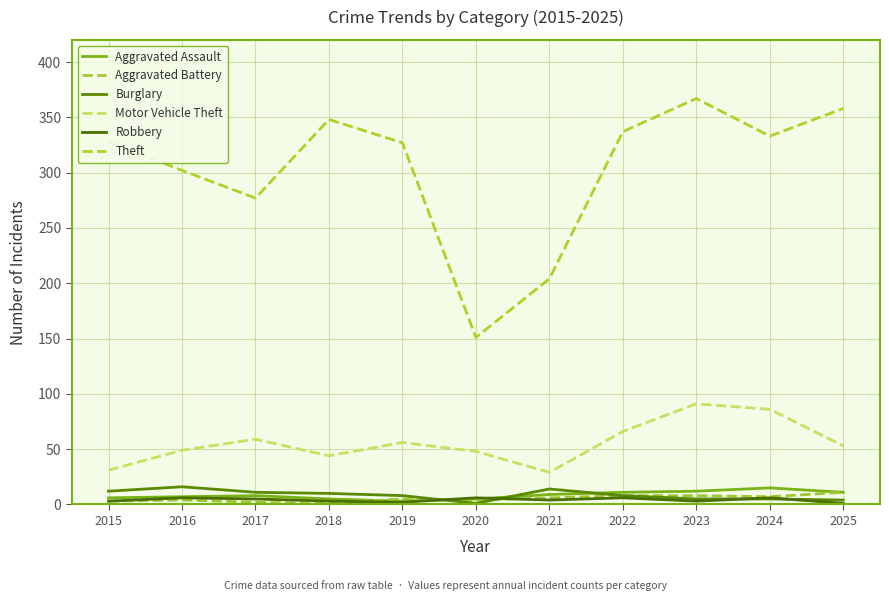

True or false: Motor Vehicle Theft and Burglary cross at least once.

False